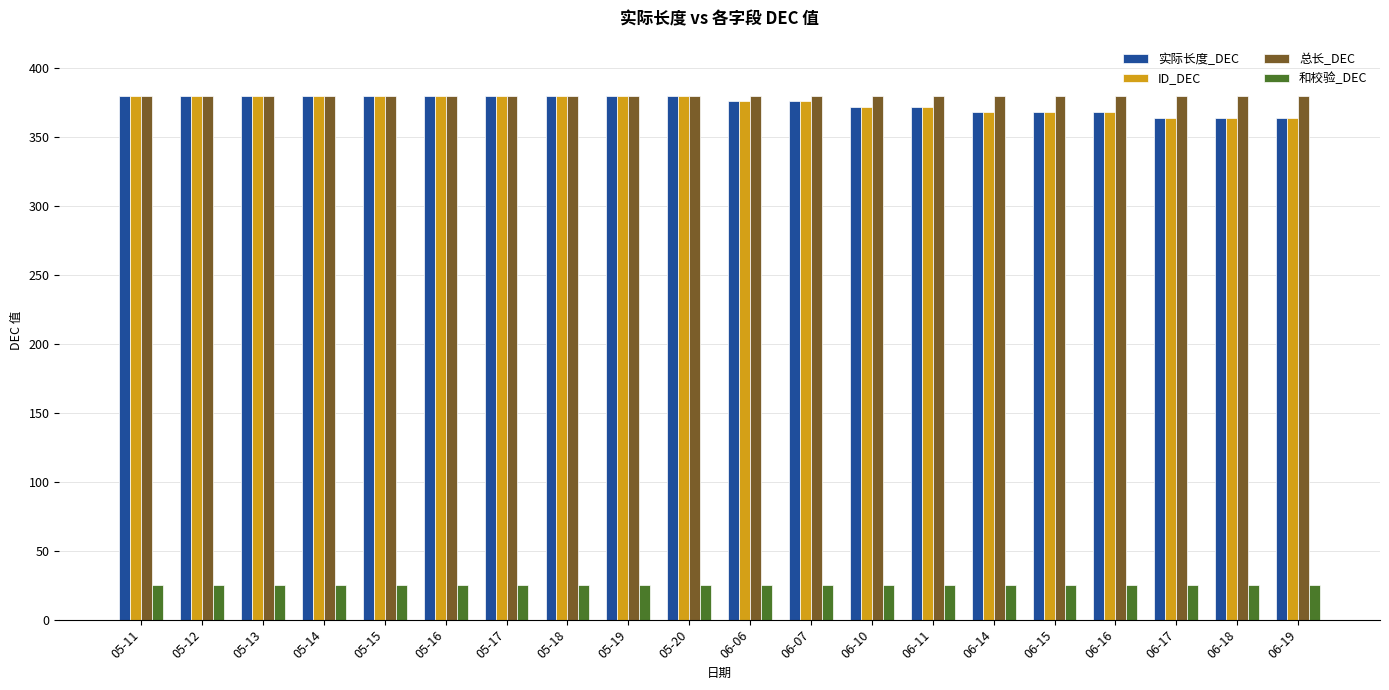

Which series has the largest total across all categories?

总长_DEC